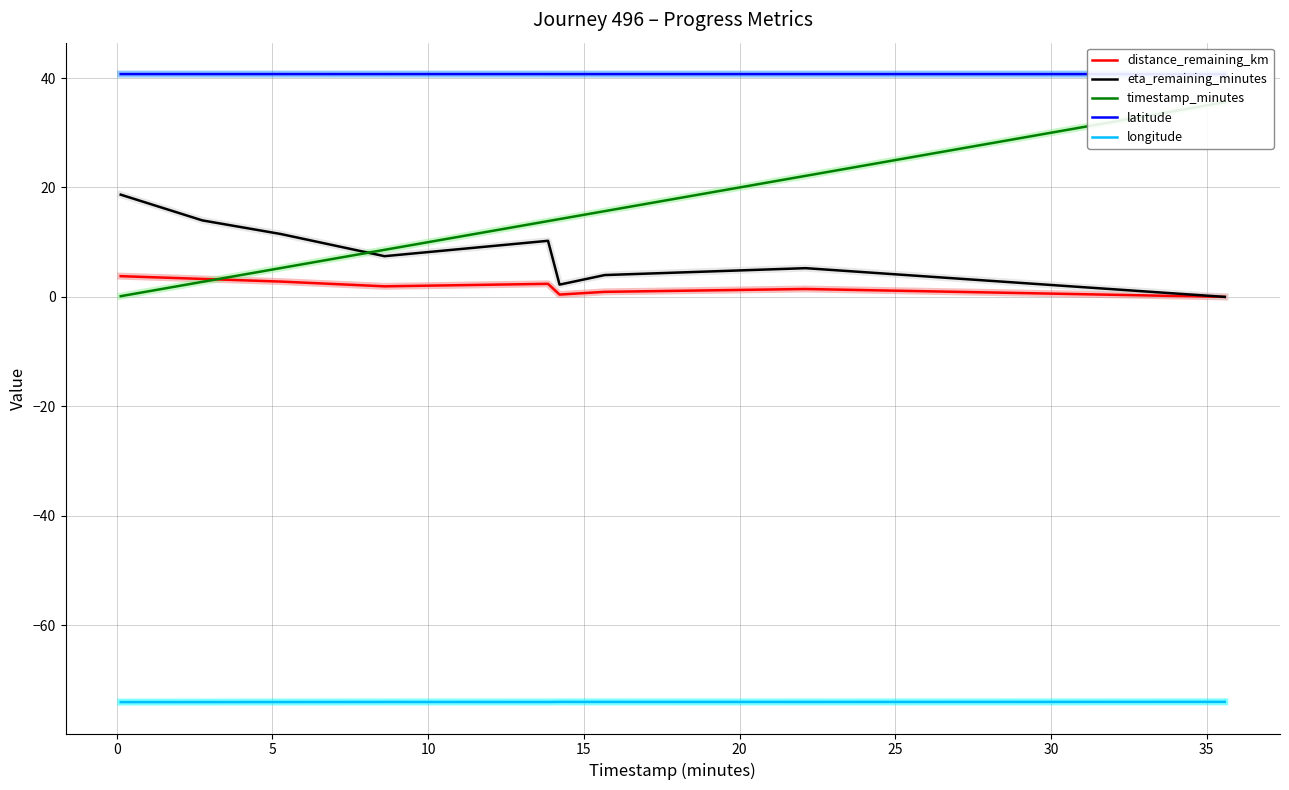

True or false: longitude and distance_remaining_km intersect in this chart.

False